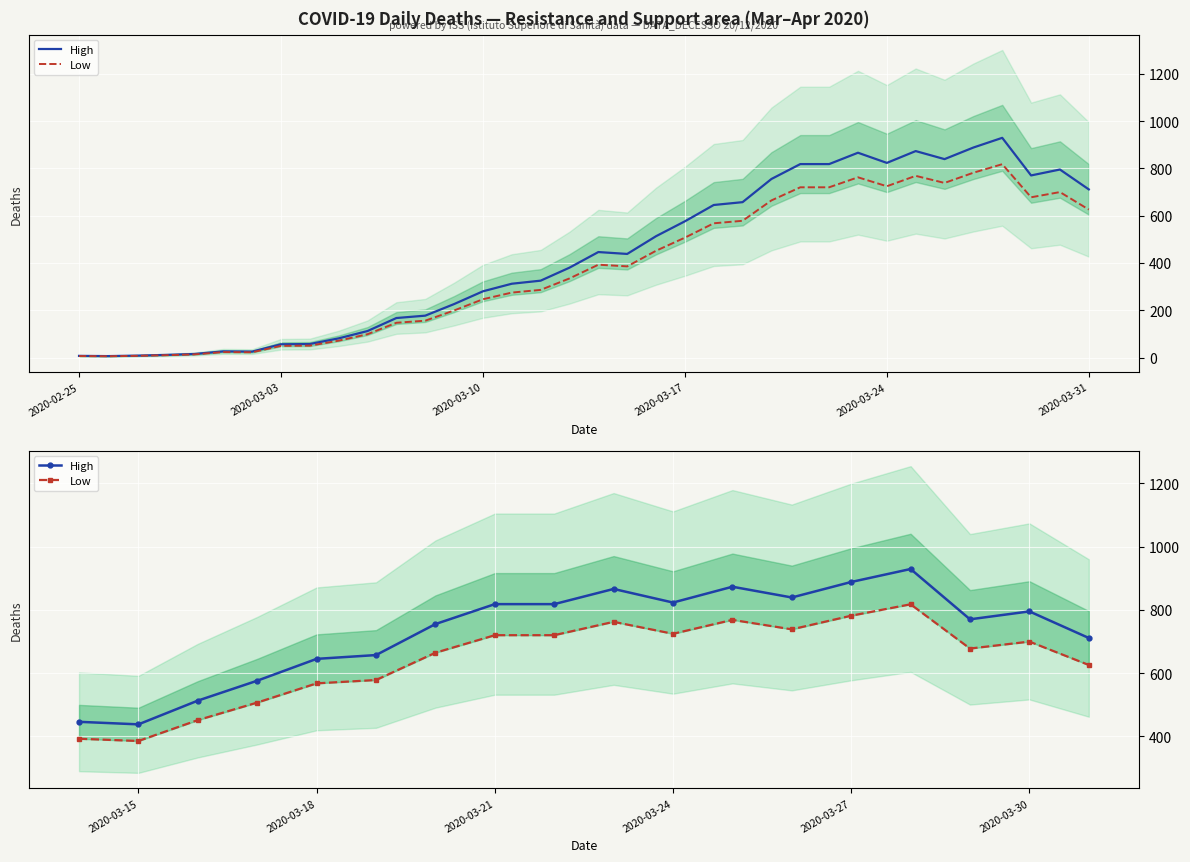

True or false: High and Low intersect in this chart.

False